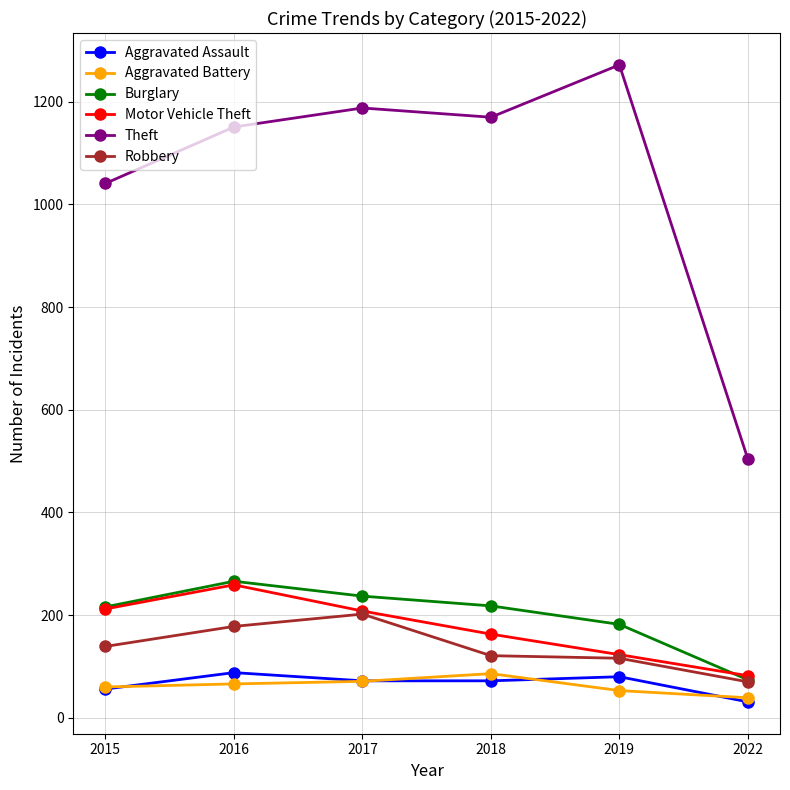

At which label is Theft closest to 888?

2015